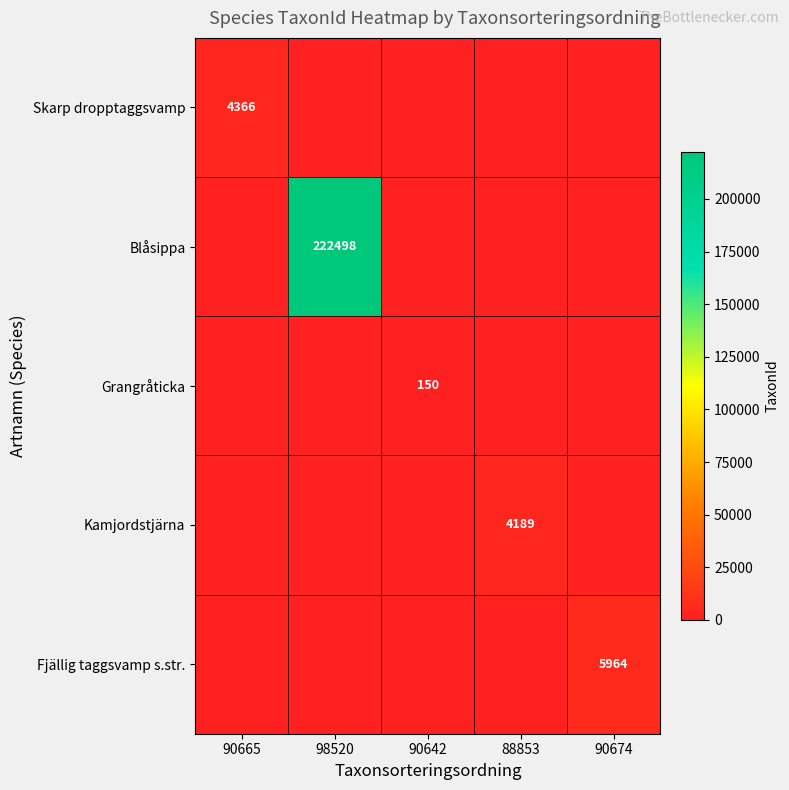

Is it true that Fjällig taggsvamp s.str. equals 5964 at 90674?

True